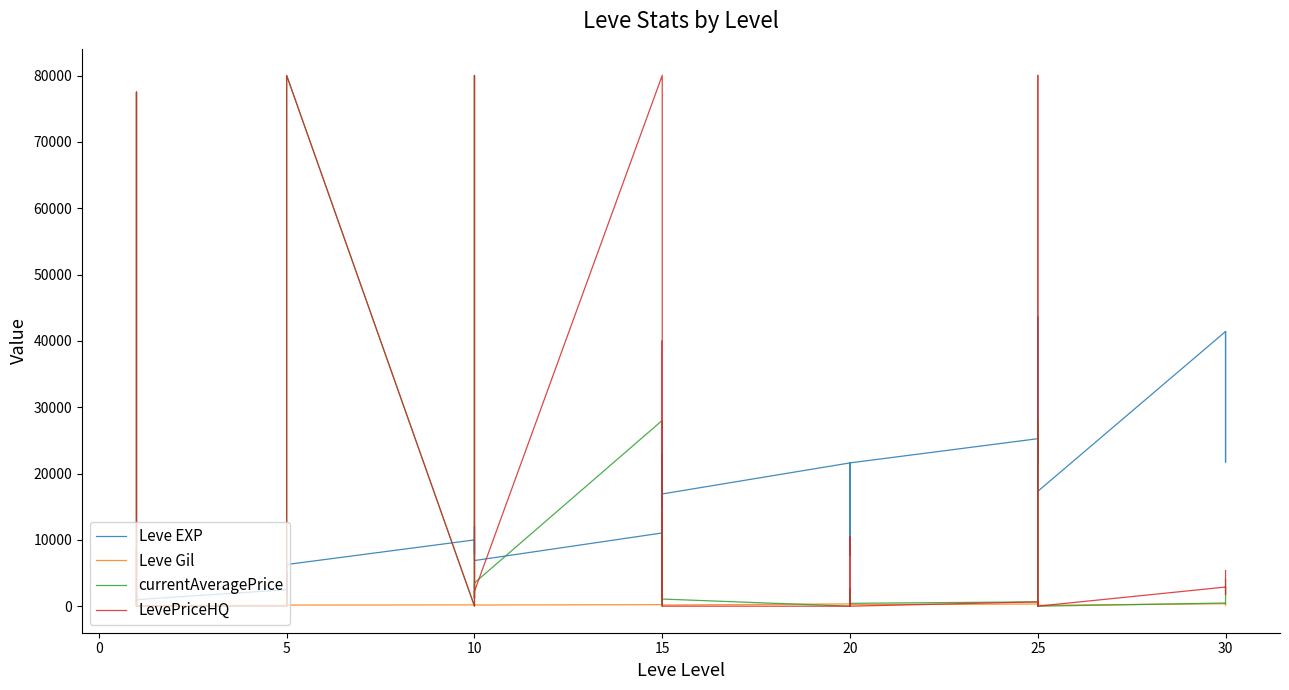

True or false: Leve Gil and Leve EXP cross at least once.

False